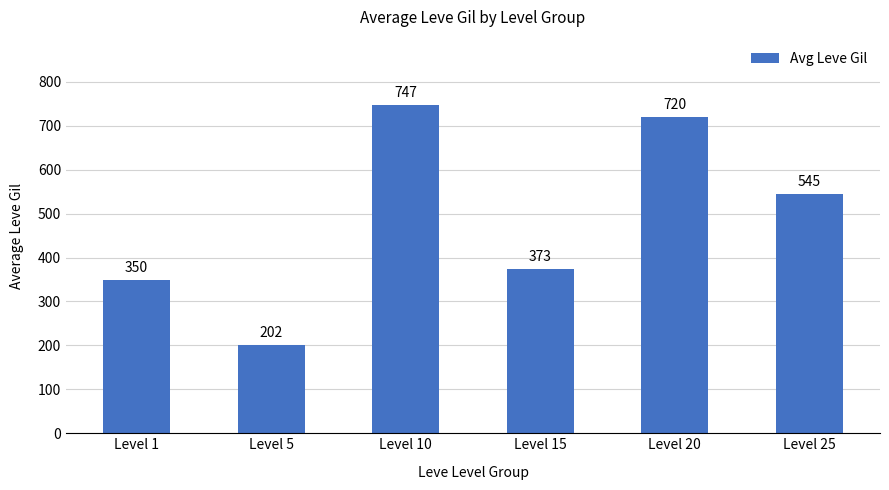

Which category has the lowest value across all series?

Level 5